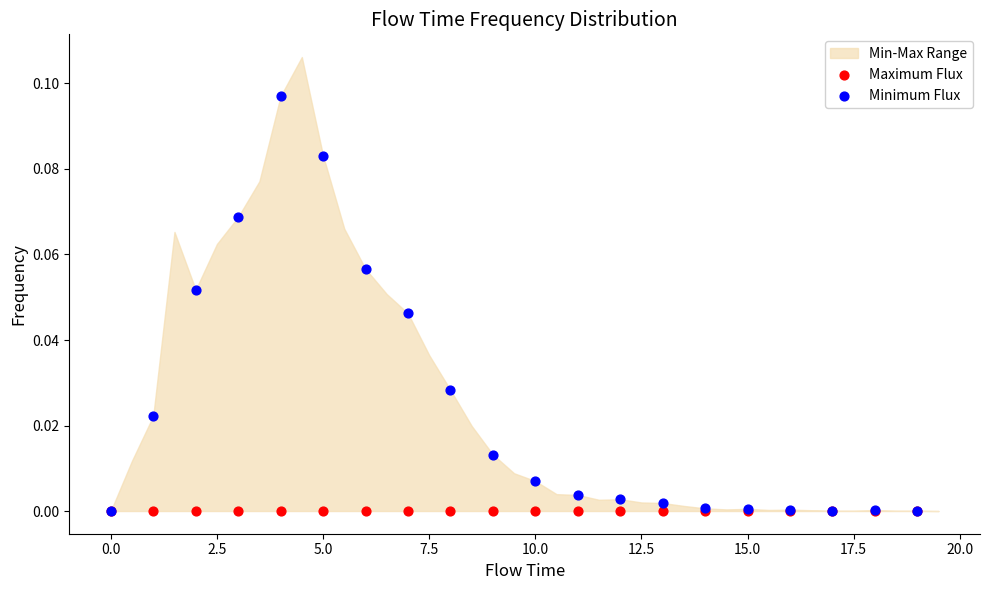

Which series contains the highest Y value?

Minimum Flux